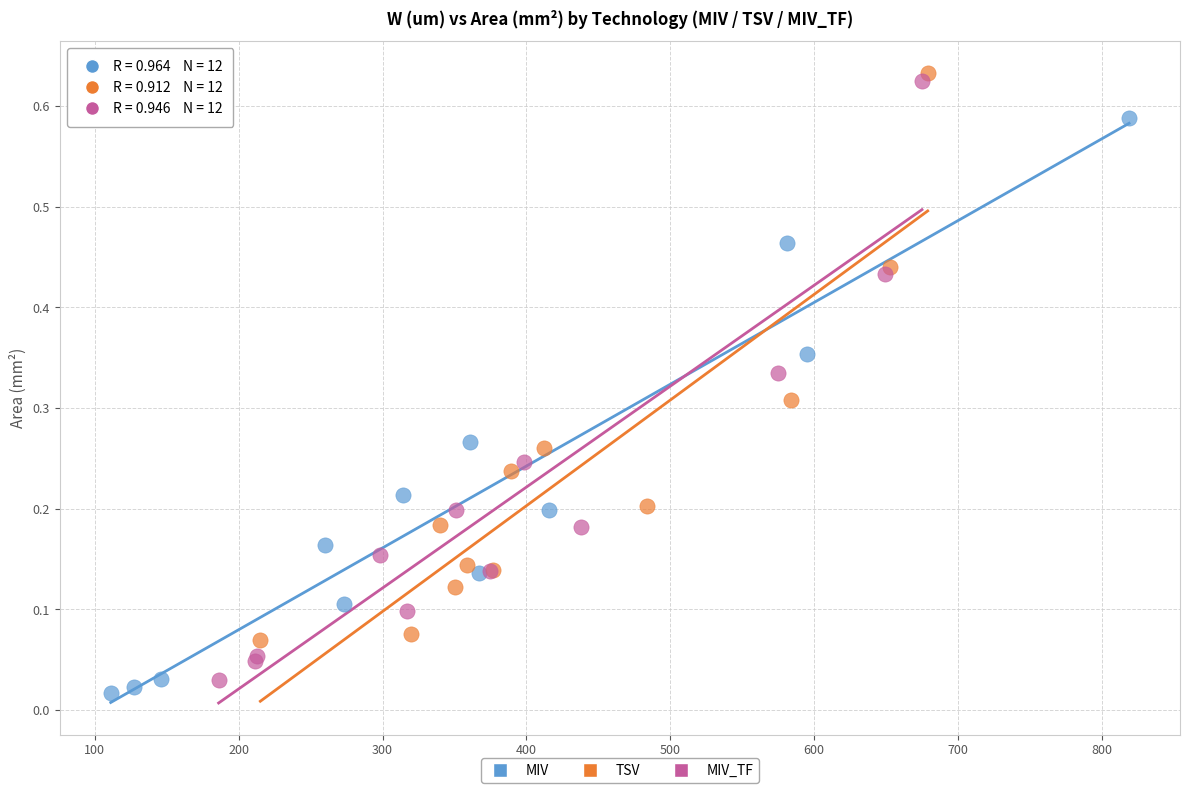

Which series contains the lowest Y value?

MIV